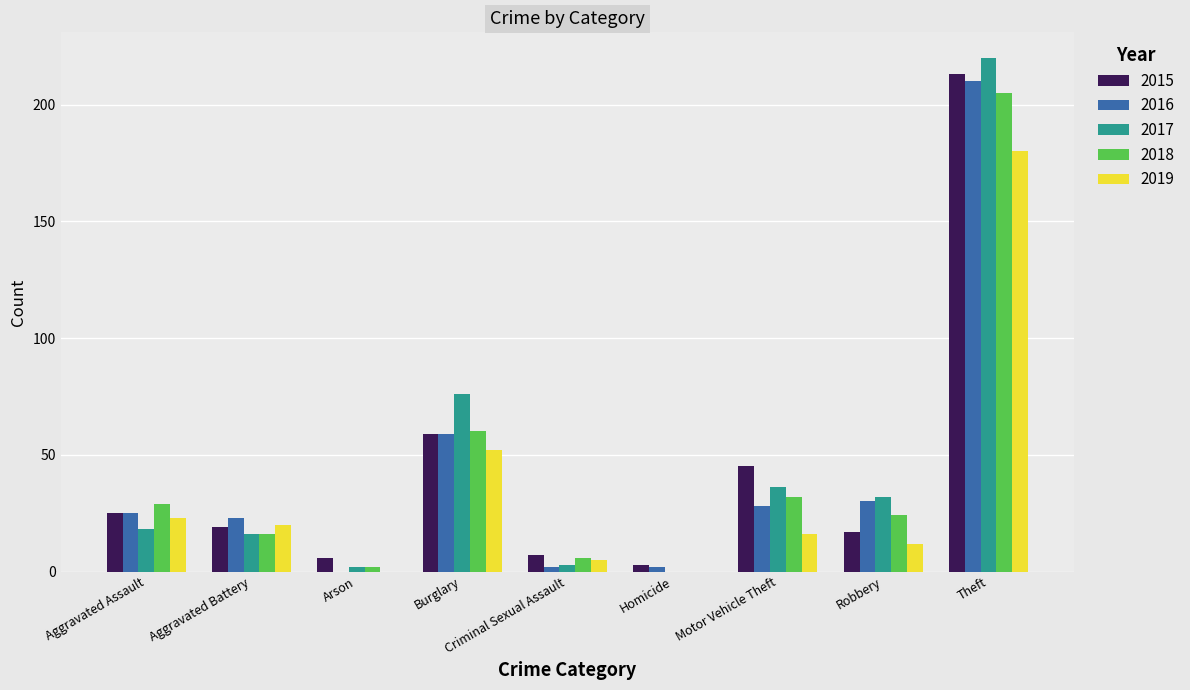

The 2016 series shows 28 at Motor Vehicle Theft. True or false?

True